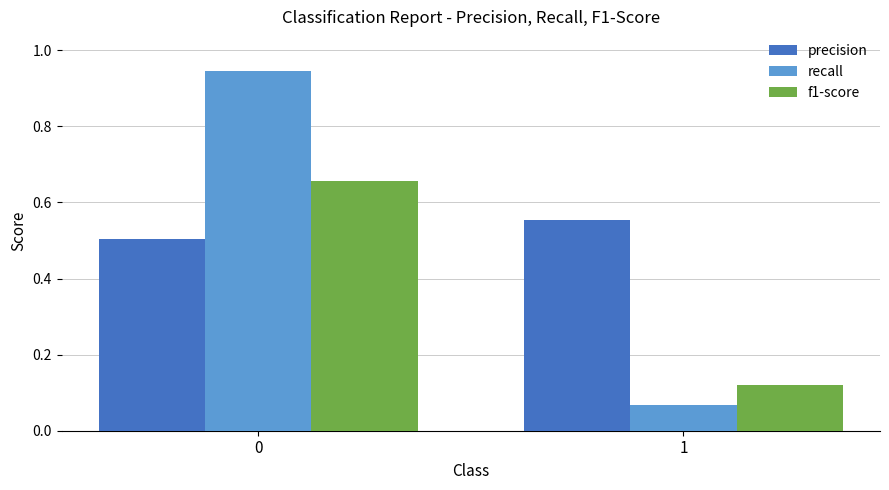

What are all the series names shown in the legend?

precision, recall, f1-score